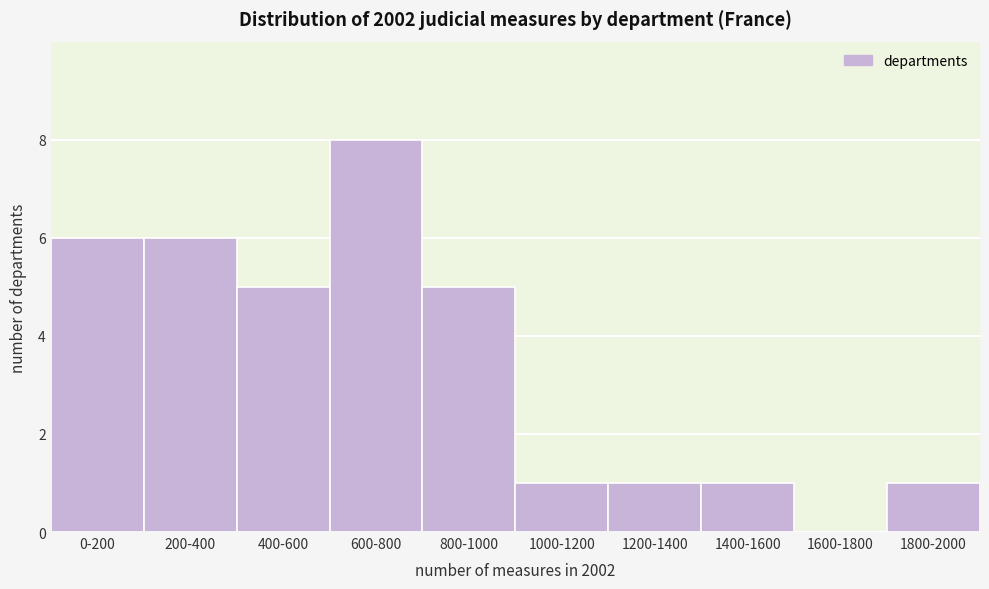

Reading right to left, transcribe all the data shown in this chart.

1800-2000=1	1600-1800=0	1400-1600=1	1200-1400=1	1000-1200=1	800-1000=5	600-800=8	400-600=5	200-400=6	0-200=6